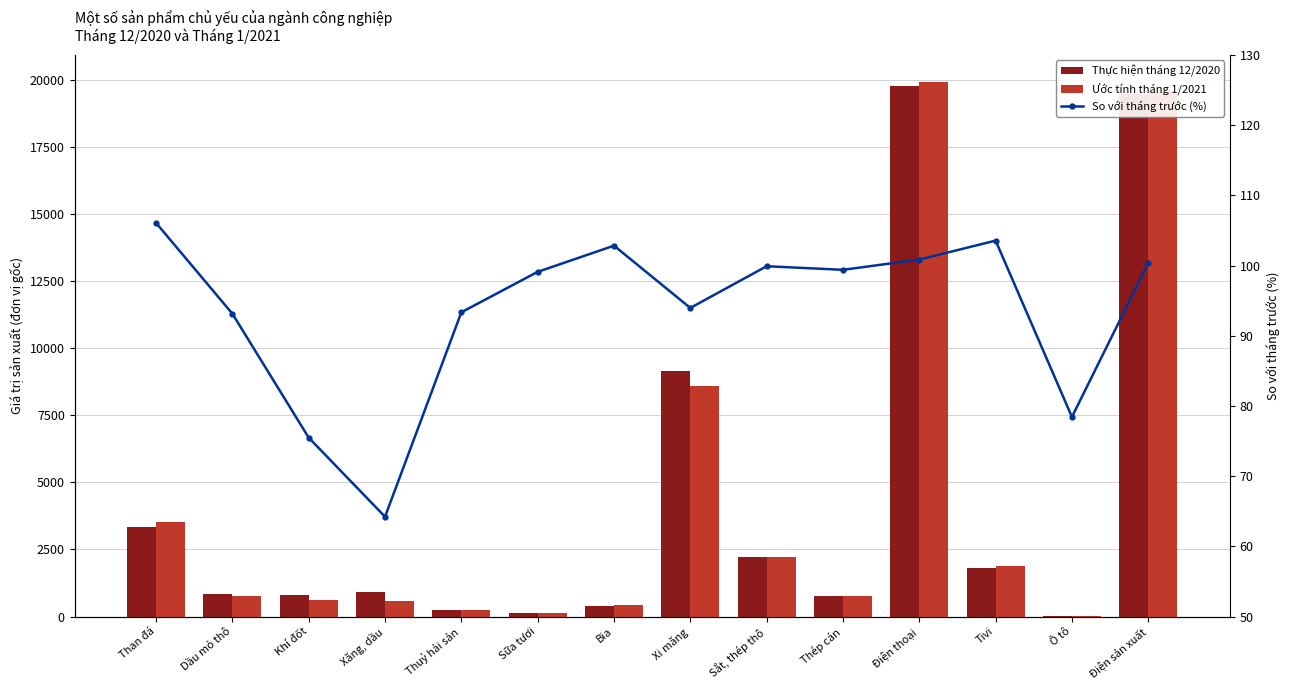

What is the value of the So với tháng trước (%) bar at the 3rd from the left?

75.5